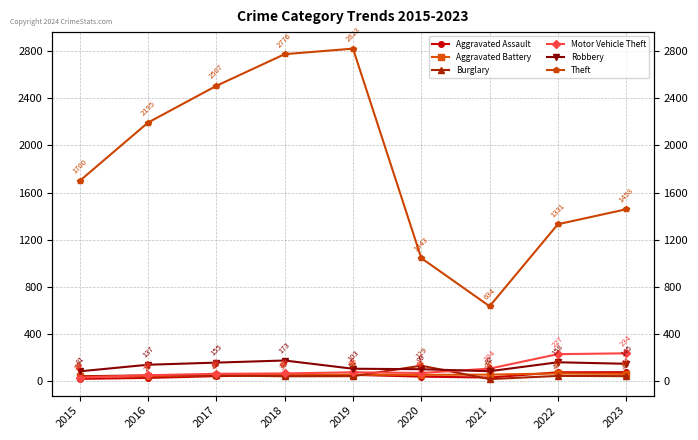

Is it true that Motor Vehicle Theft equals 28 at 2015?

True